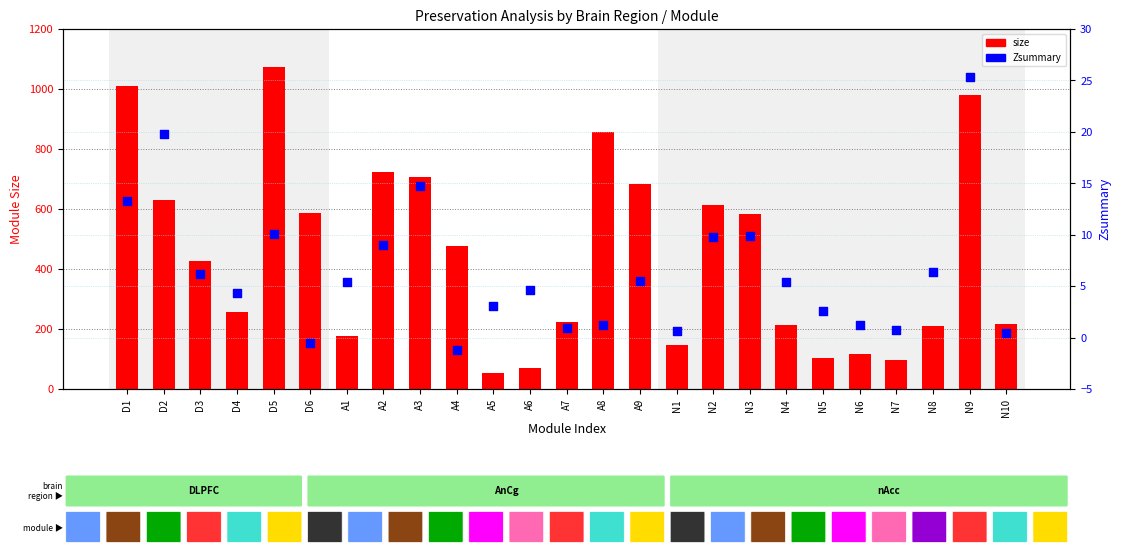

At which category is the sum across all series the highest?

D5